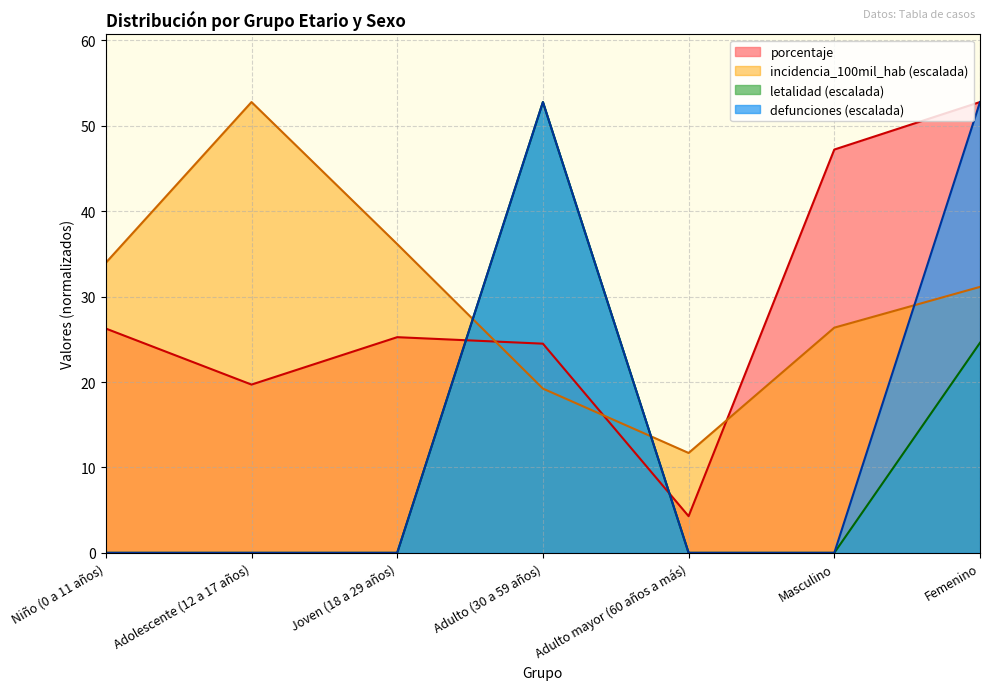

What is the difference between the highest and lowest values at Femenino?

28.2